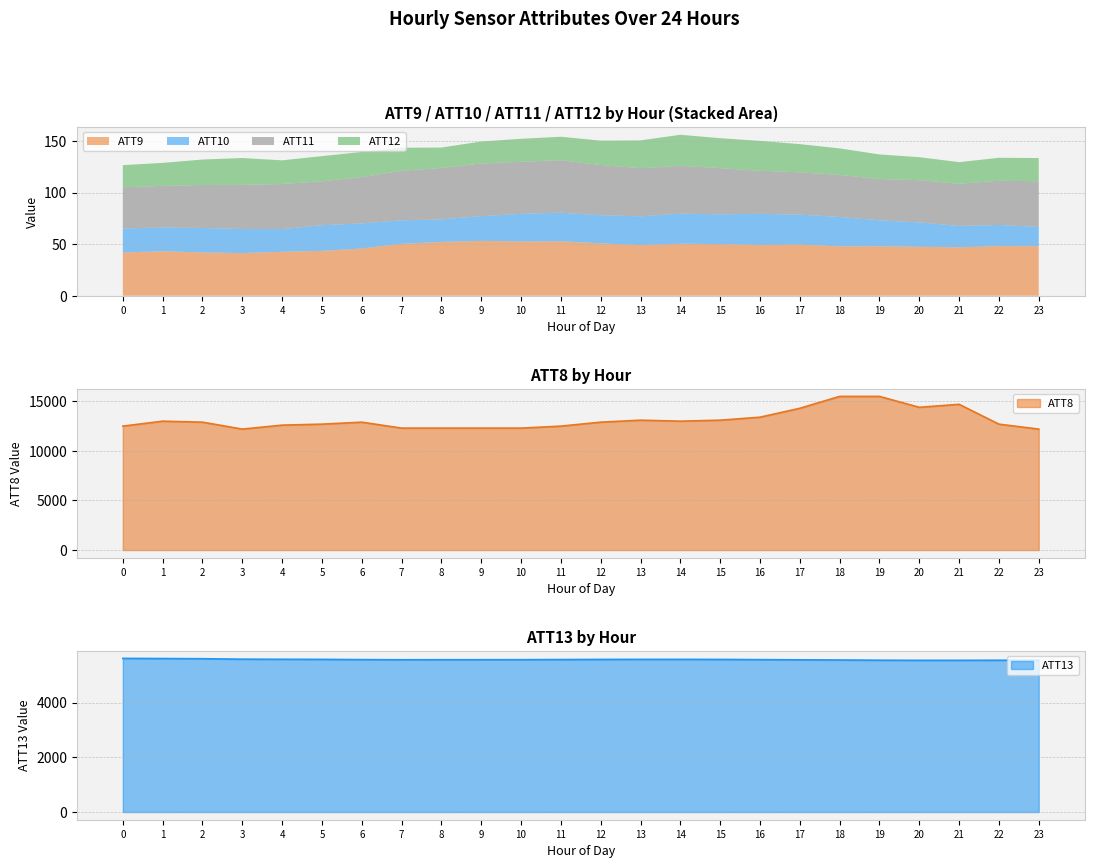

What is the difference between the ATT13 values at 9 and 2?

35.5